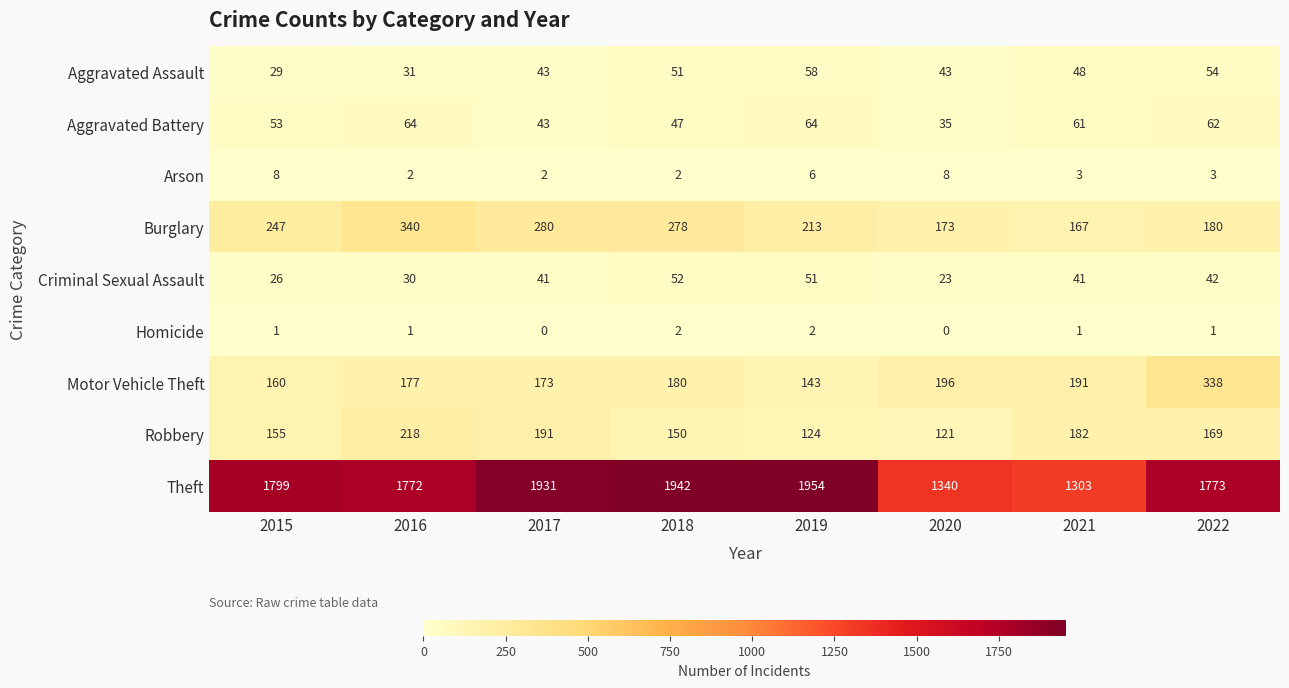

The value of Burglary at 2015 is 247. True or false?

True